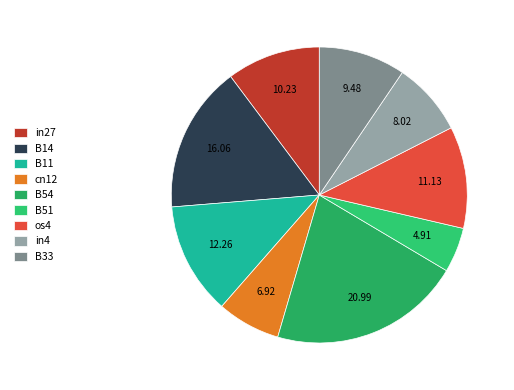

To the nearest percent, what percentage of the pie is in27?

10%